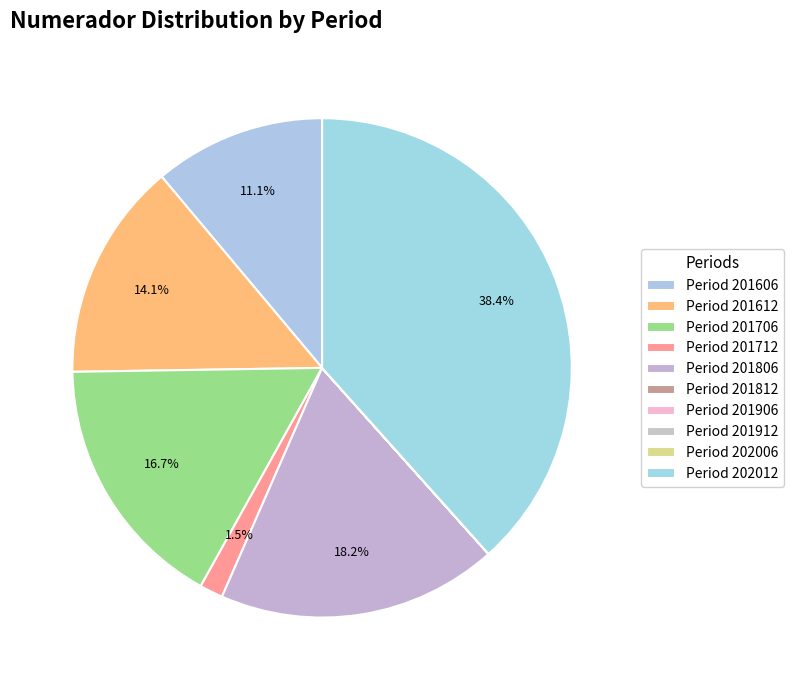

Is there any slice that represents more than half of the pie?

No